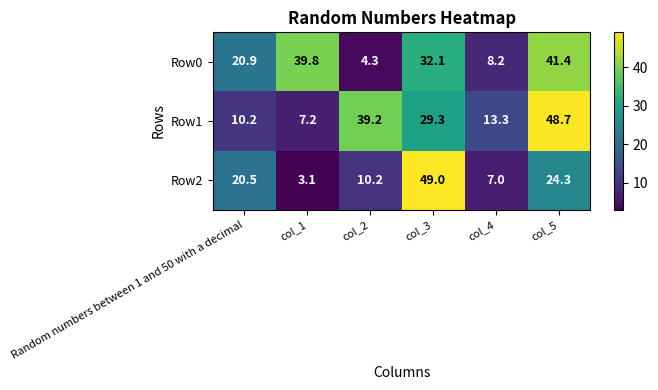

What is the difference between the Row2 values at col_4 and col_1?

3.9